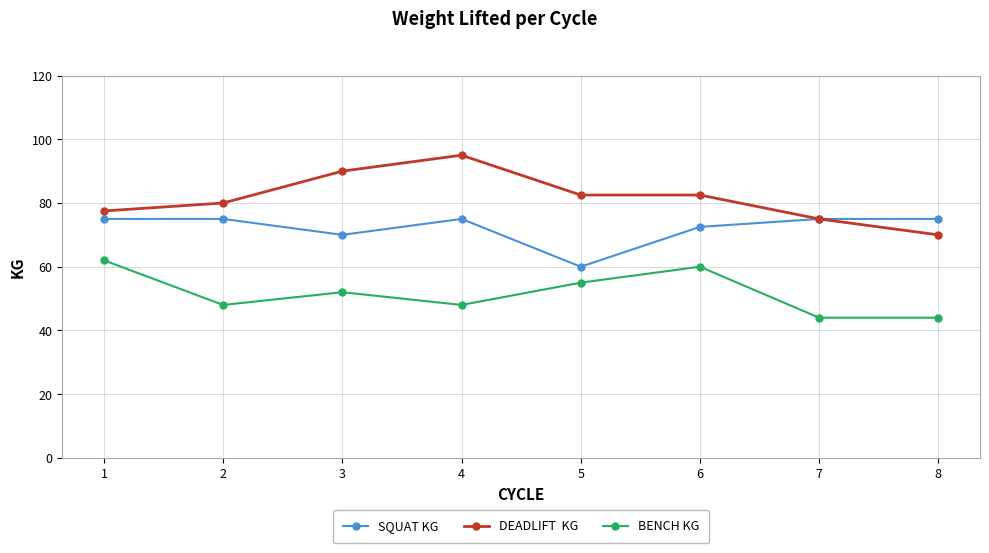

What is the maximum value shown in the chart?

95.0